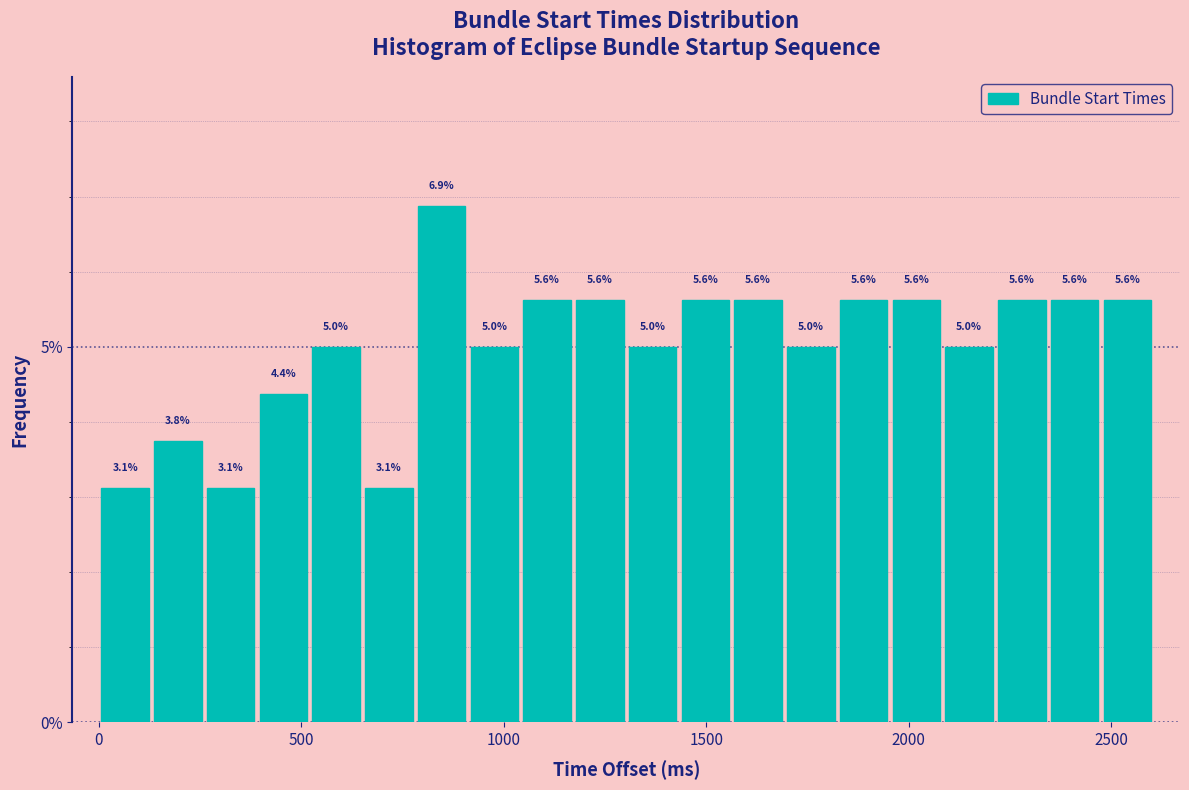

Around what value on the x-axis is the tallest bar? Give the approximate position of its centre, as read against the axis.

850